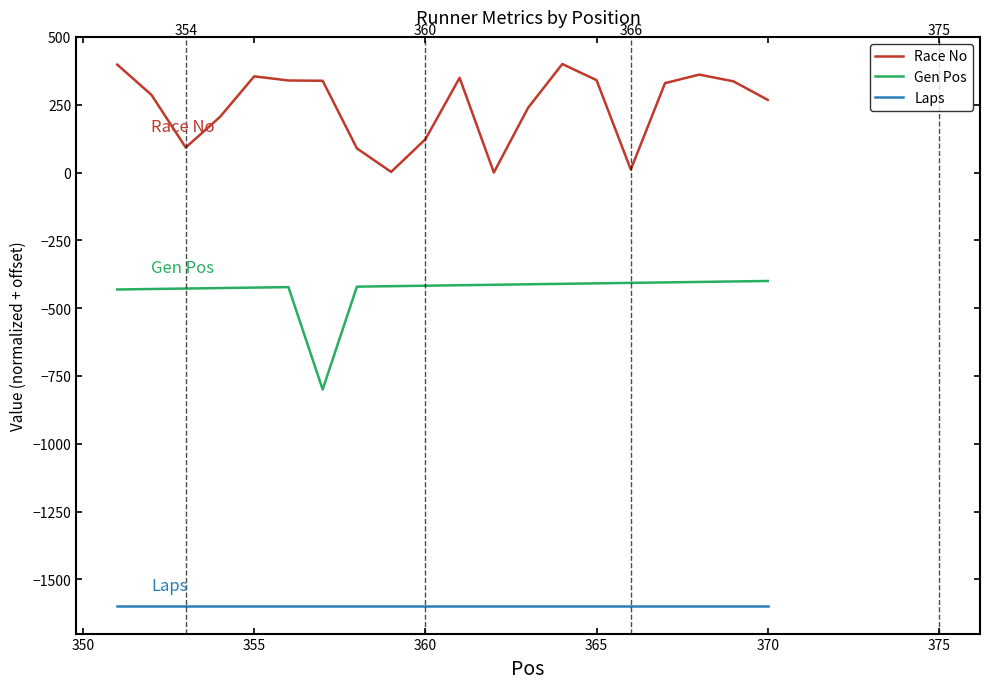

How many categories are shown in the chart?

20